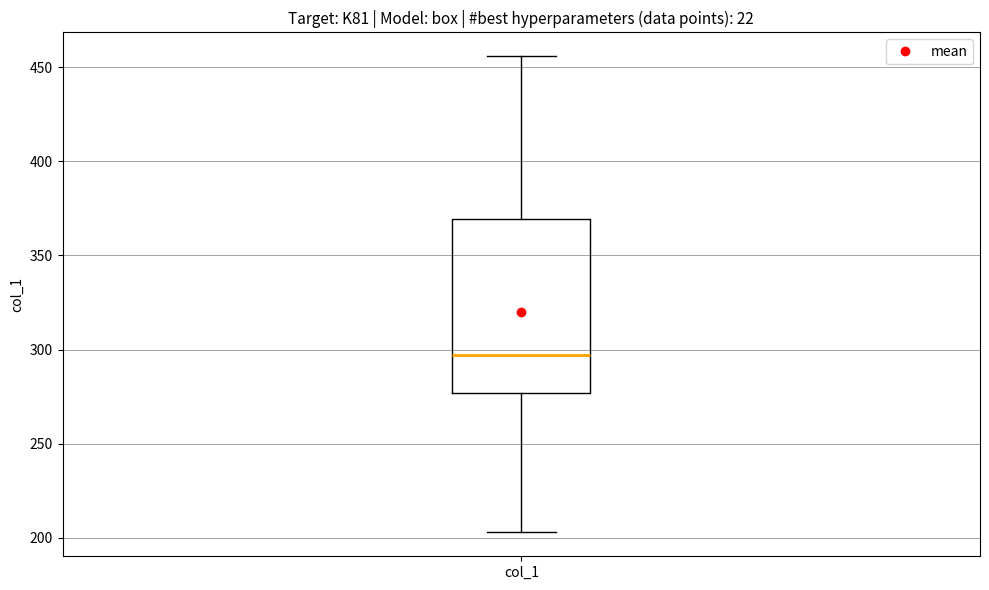

Transcribe this box plot: give where the median line is, the range the box spans, and where the two whiskers end, as read against the y-axis. The values are not printed on the chart, so give them approximately, as read against the axis.

median 295, box 275 to 370, whiskers 205 to 455